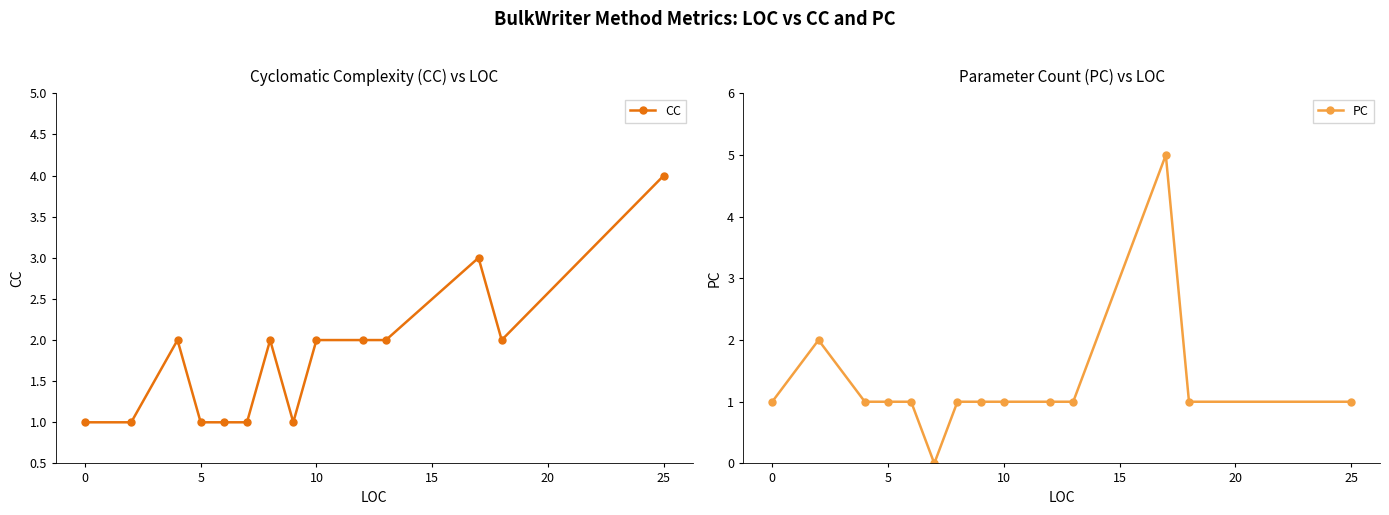

Which series has the widest spread of values?

PC